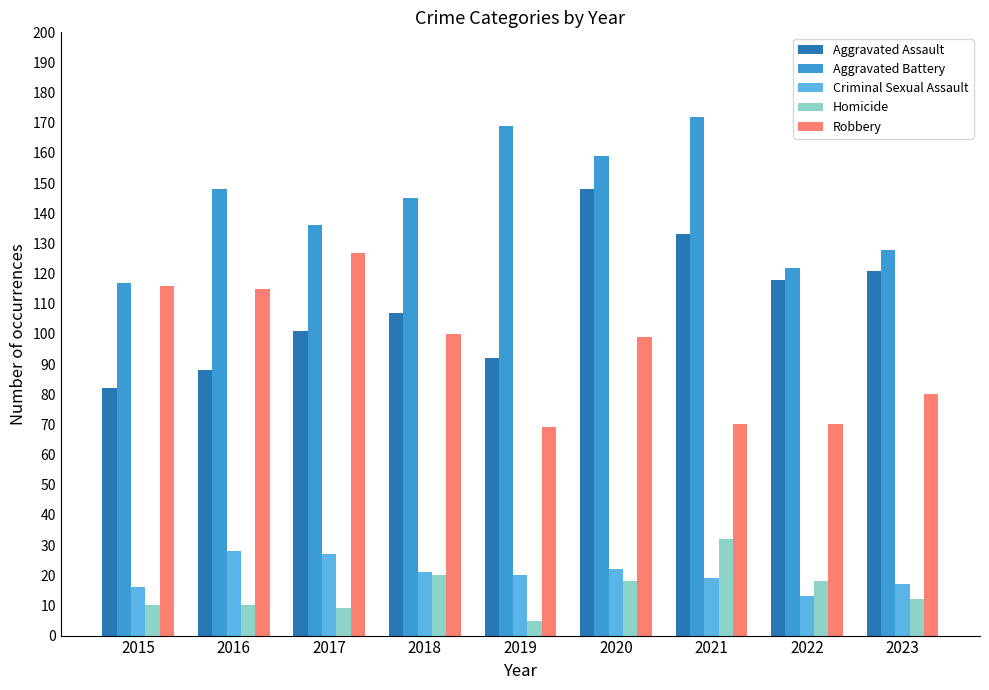

How many groups of bars are there?

9